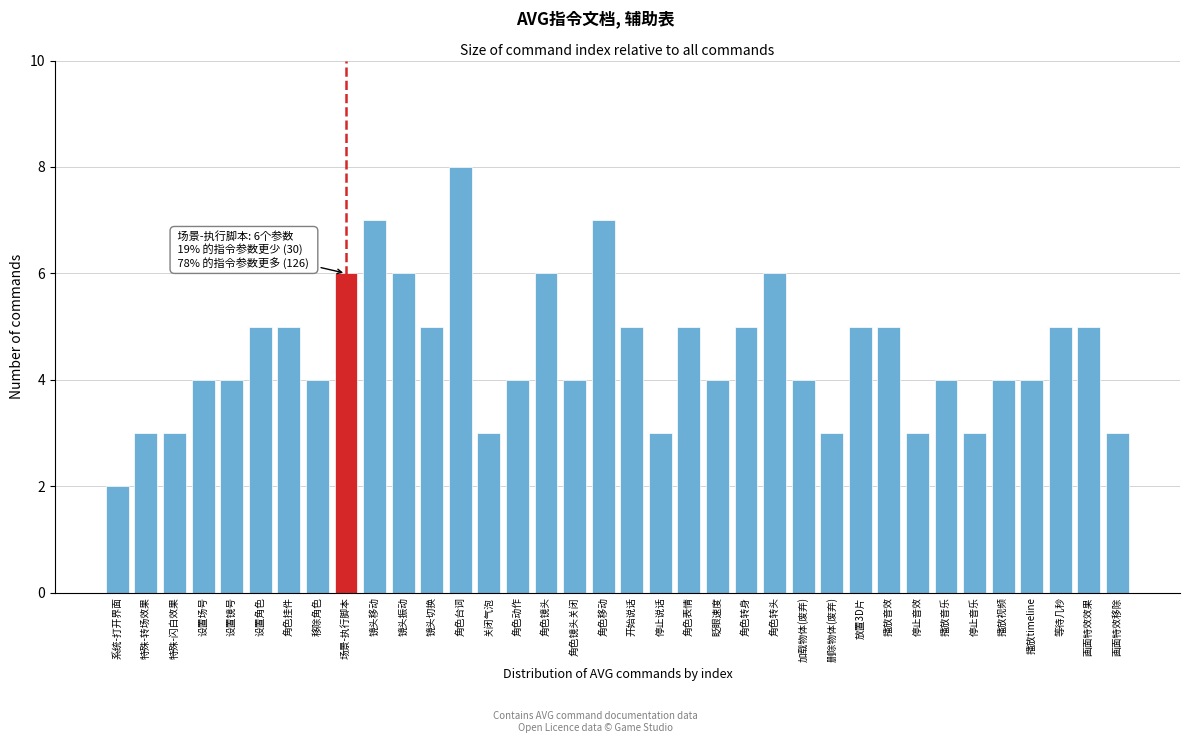

Approximately how many times larger is the value at 眨眼速度 compared to 画面特效移除?

1.3